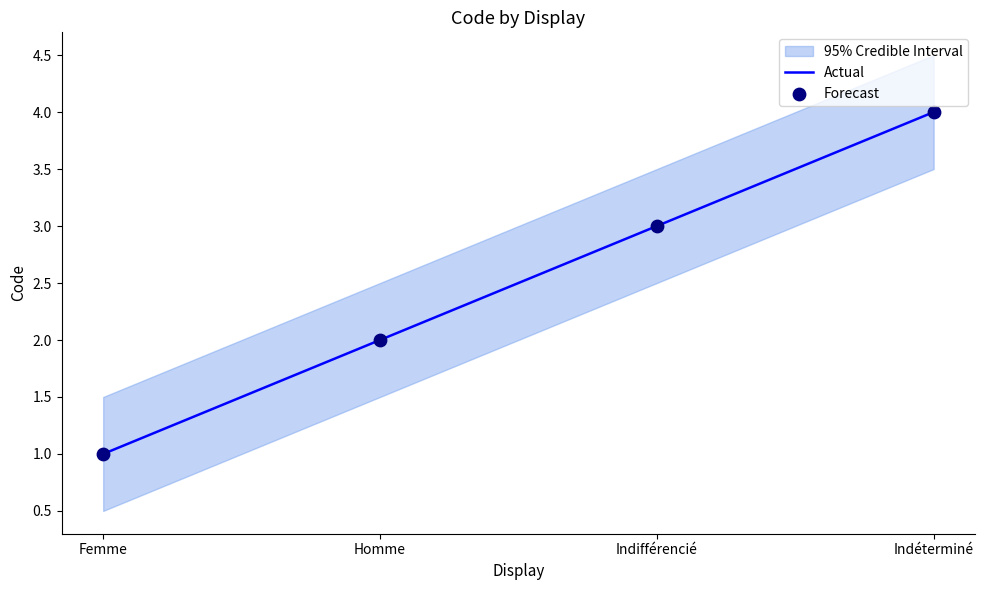

At how many categories does at least one series exceed 3?

1